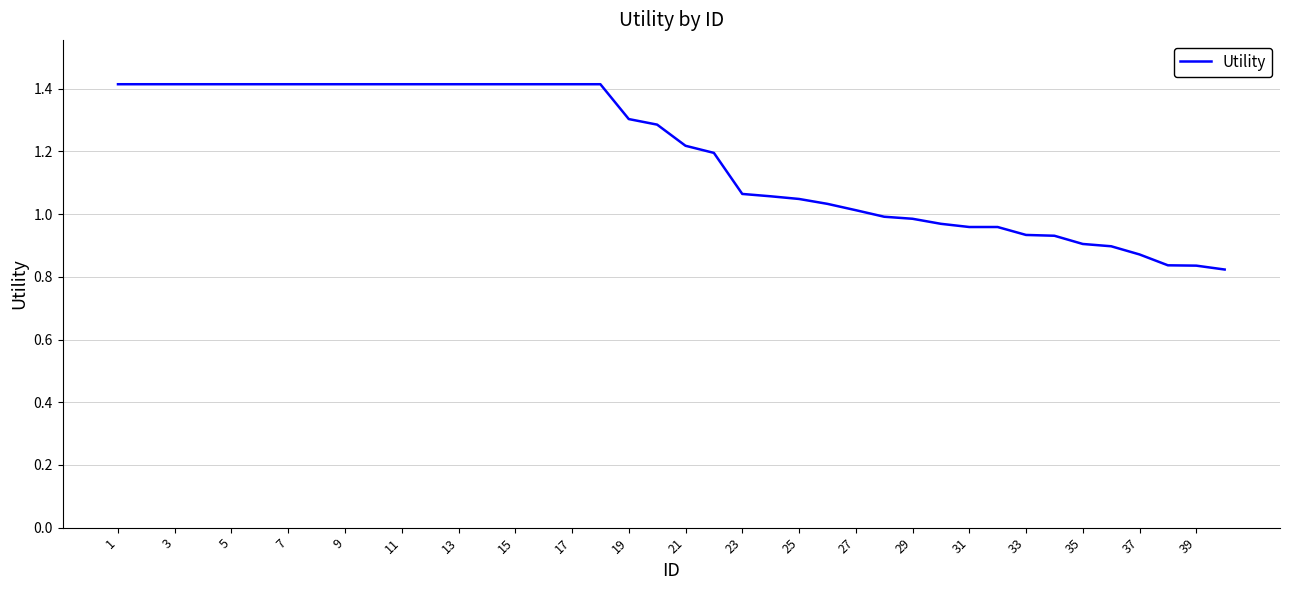

What is the greatest value displayed?

1.4